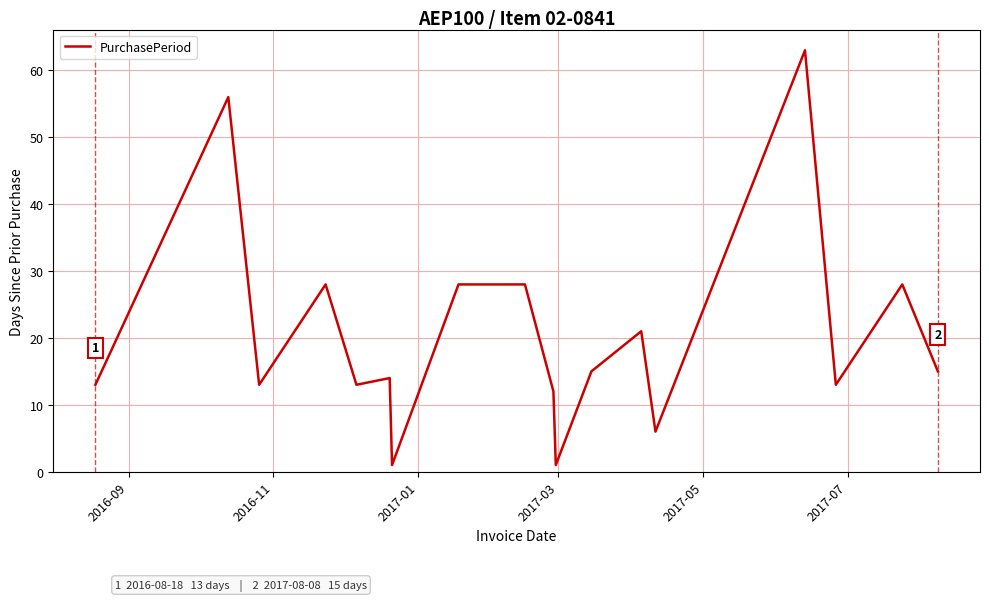

How many distinct data groups are displayed?

1